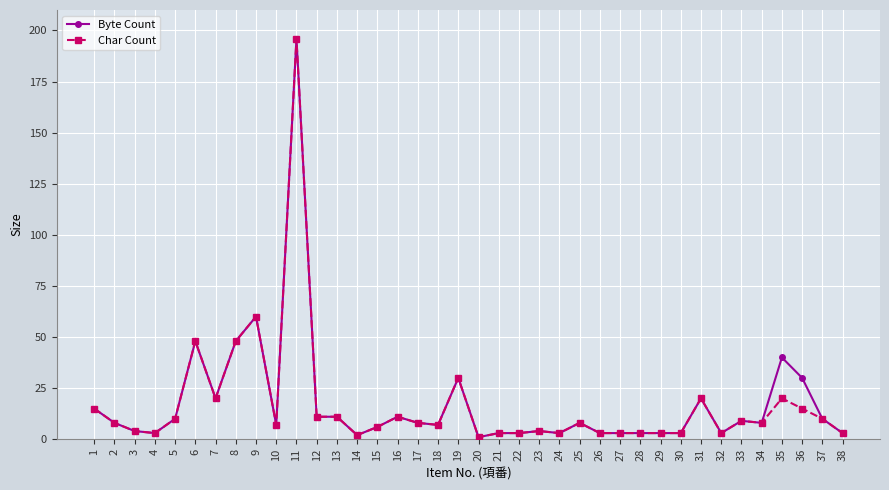

The Byte Count series shows 9 at 33. True or false?

True